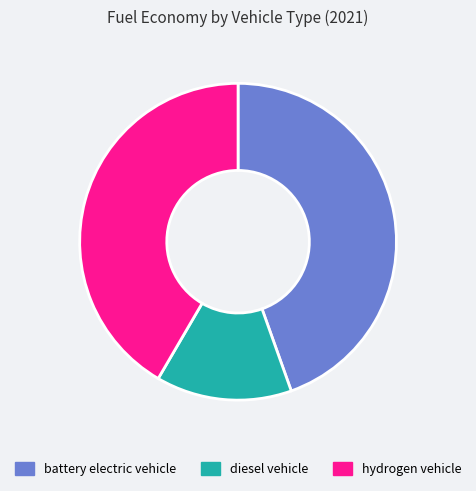

The battery electric vehicle slice represents 56% of the pie. True or false?

False